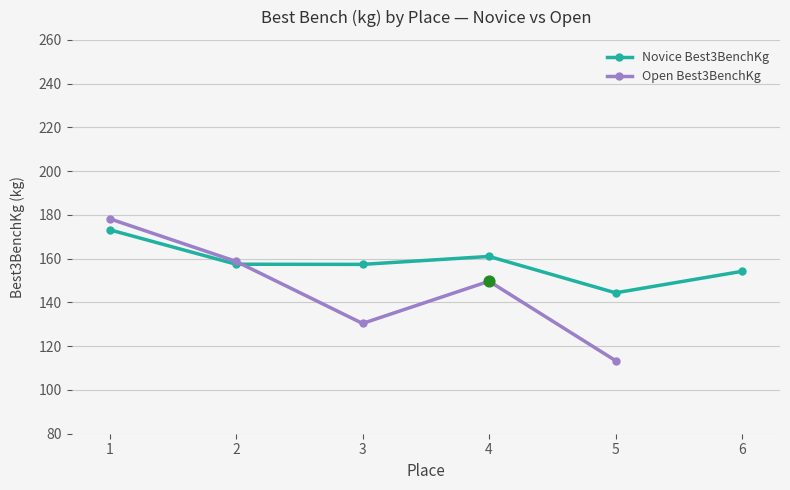

Which series reaches the minimum Y coordinate?

Open Best3BenchKg